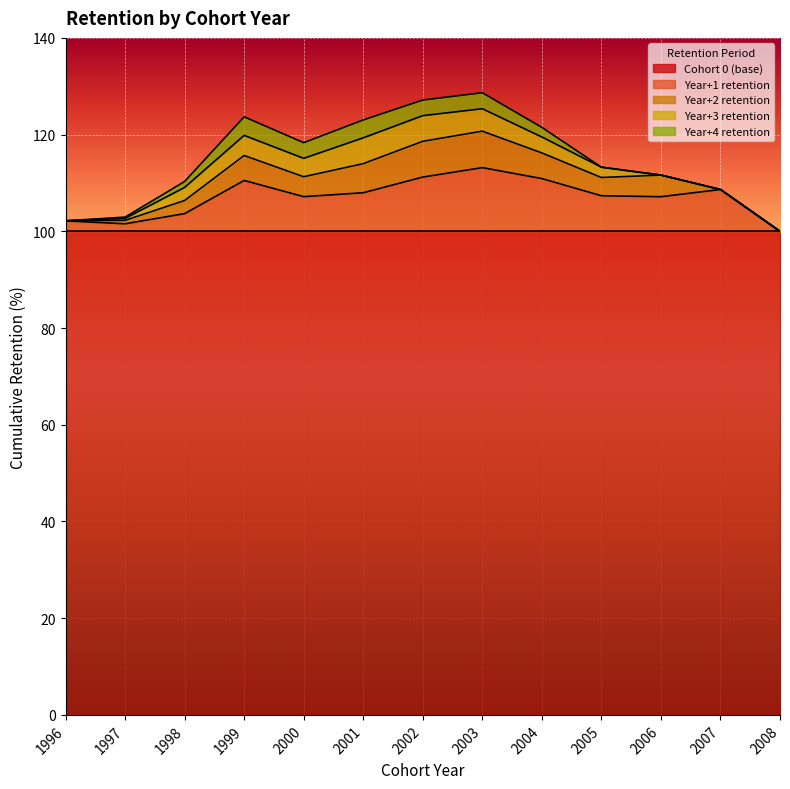

What are all the series names shown in the legend?

Cohort 0 (base), Year+1 retention, Year+2 retention, Year+3 retention, Year+4 retention